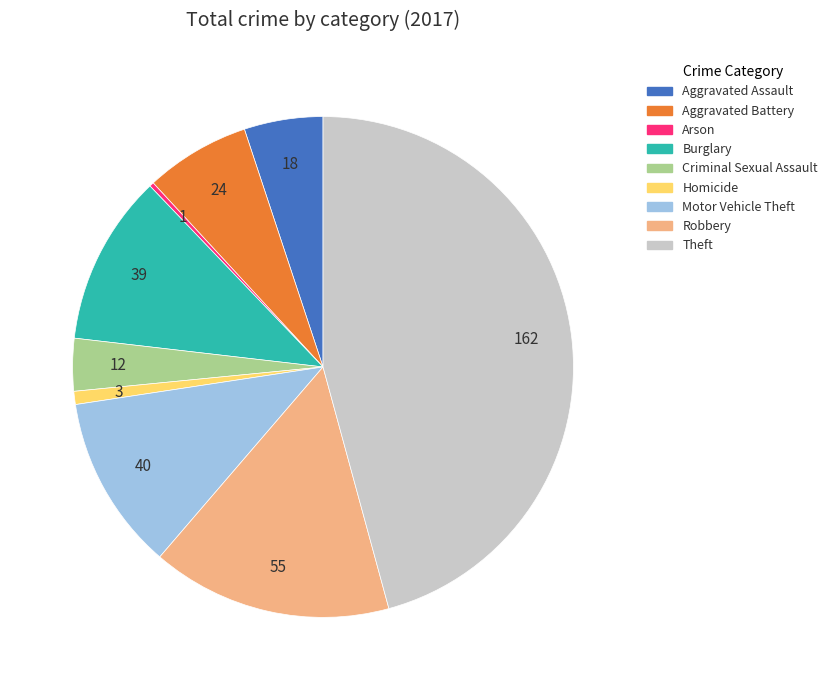

Is there a majority slice in this chart?

No